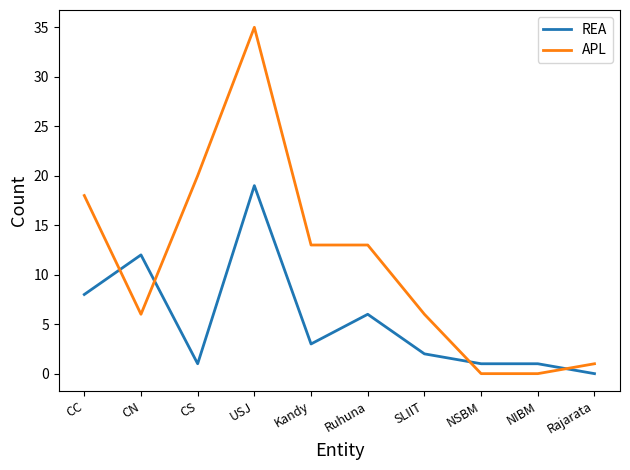

What is the difference between the maximum and minimum values in the APL series?

35